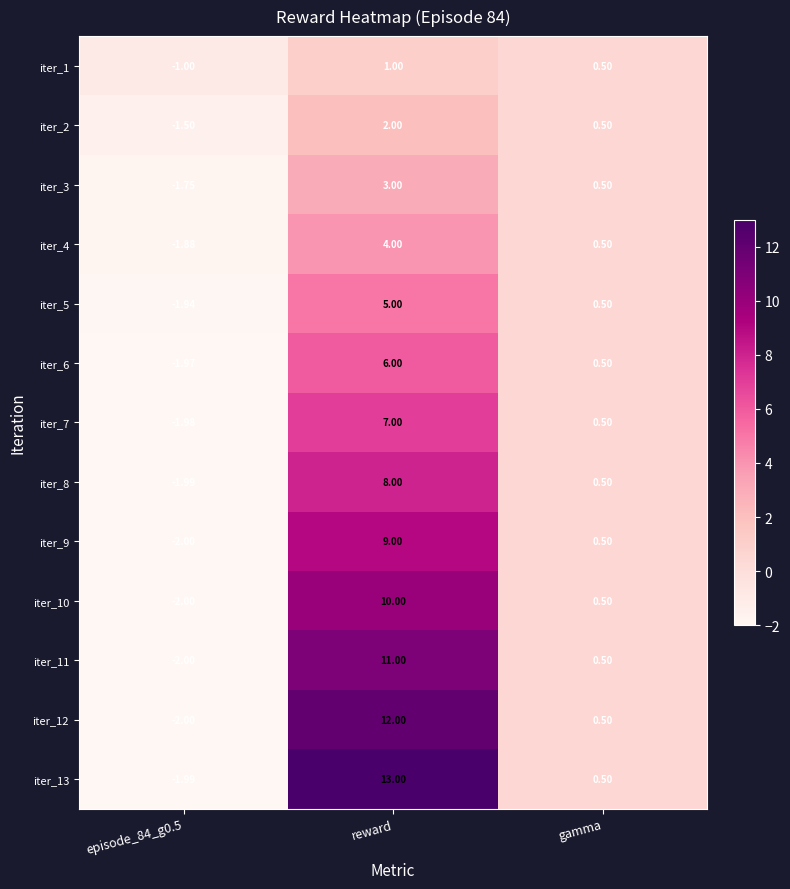

At which label does iter_9 reach its peak?

reward